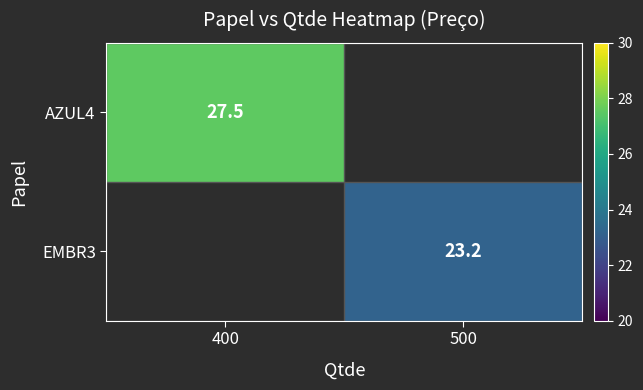

The AZUL4 series shows 14.7 at 400. True or false?

False